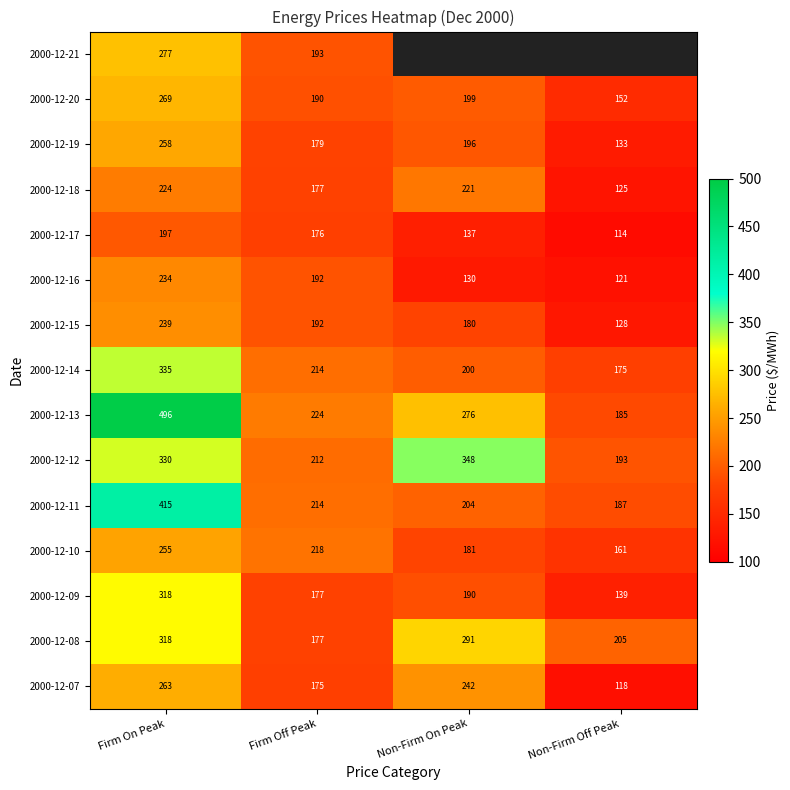

Rank the categories by 2000-12-12 value from lowest to highest.

Non-Firm Off Peak, Firm Off Peak, Firm On Peak, Non-Firm On Peak